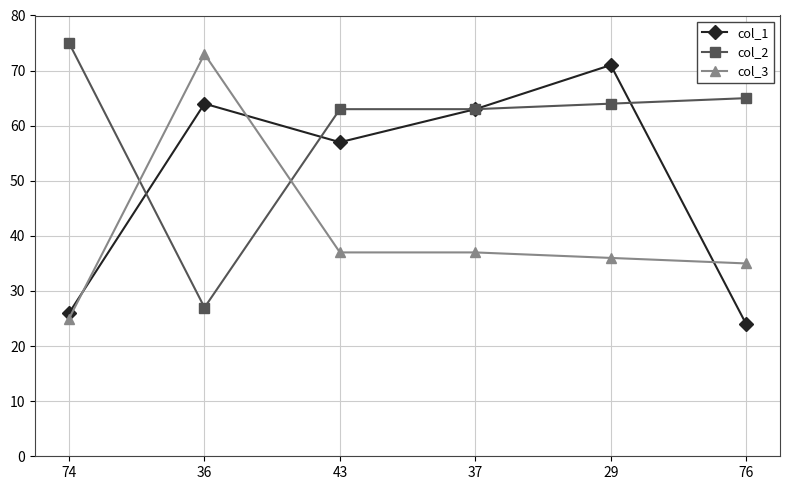

What is the approximate value of col_1 at 76, to the nearest 10?

20